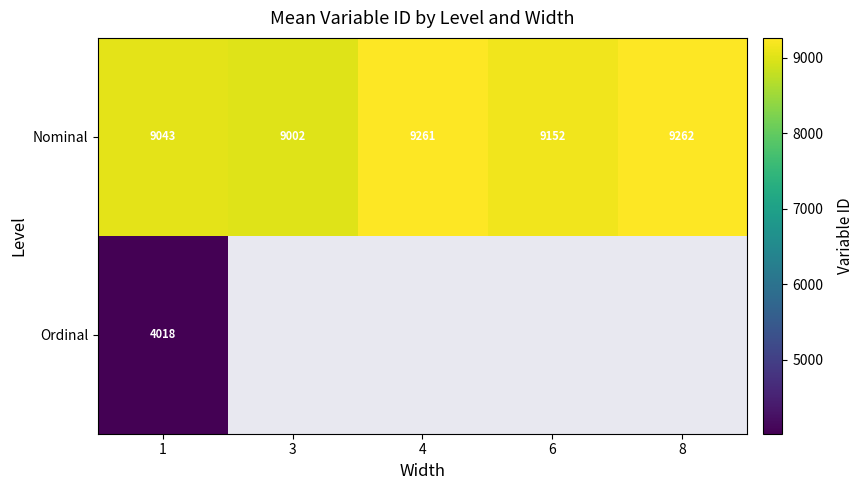

How many distinct data groups are displayed?

2